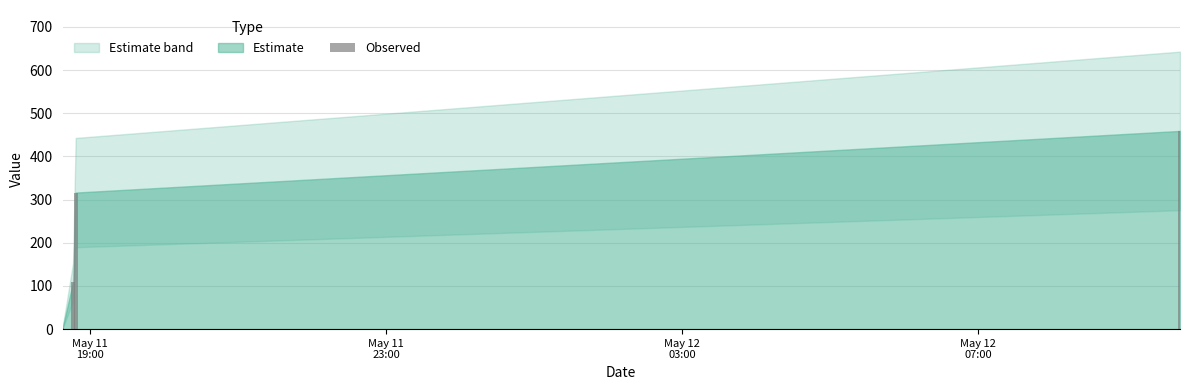

What is the sum of all values?

886.9